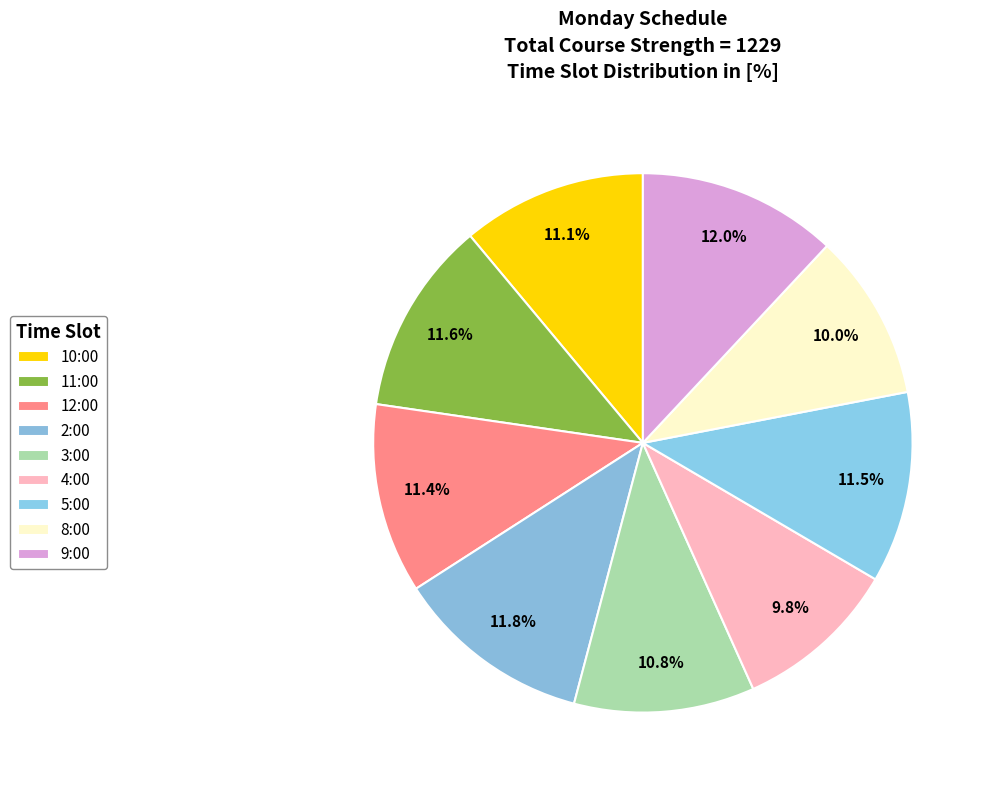

How many segments does this pie chart have?

9